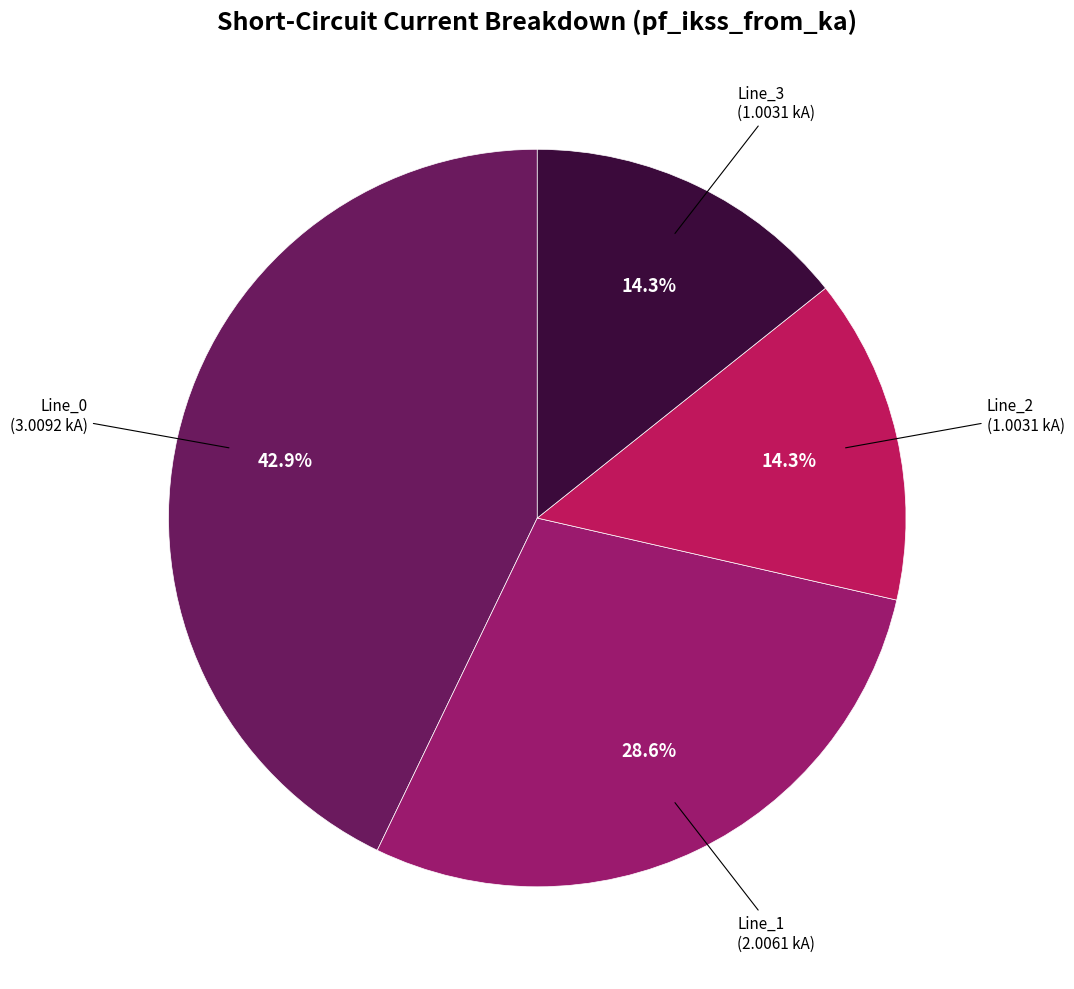

Between Line_1 and Line_3, which is larger?

Line_1